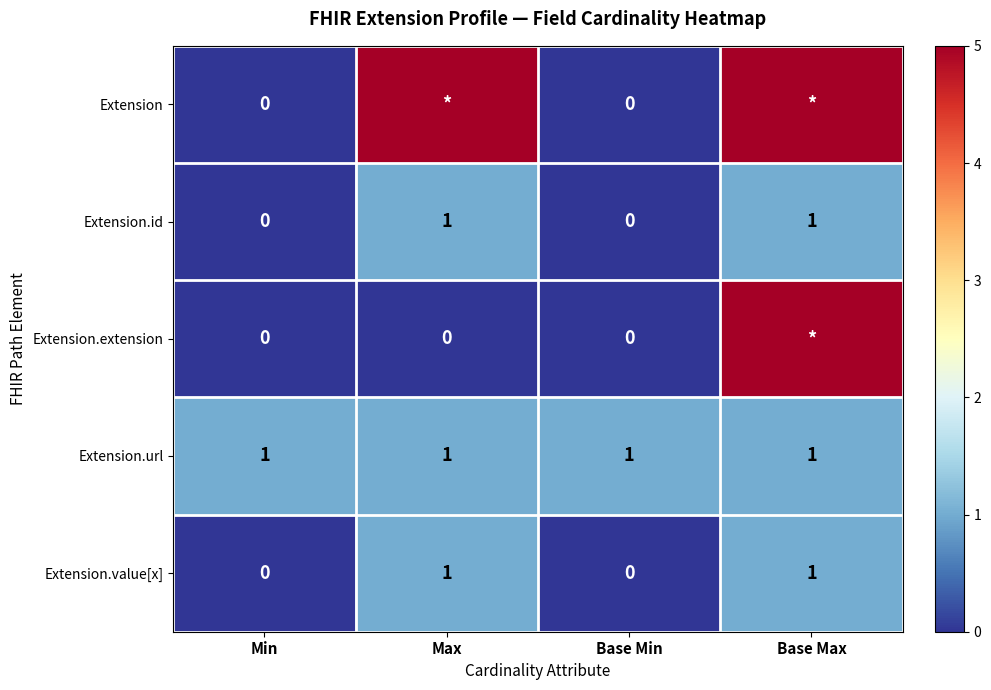

Count the Extension.value[x] values in the range 0 to 1.

4